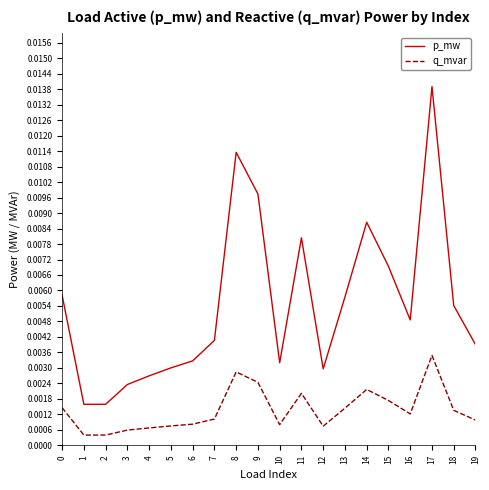

What are all the series names shown in the legend?

p_mw, q_mvar